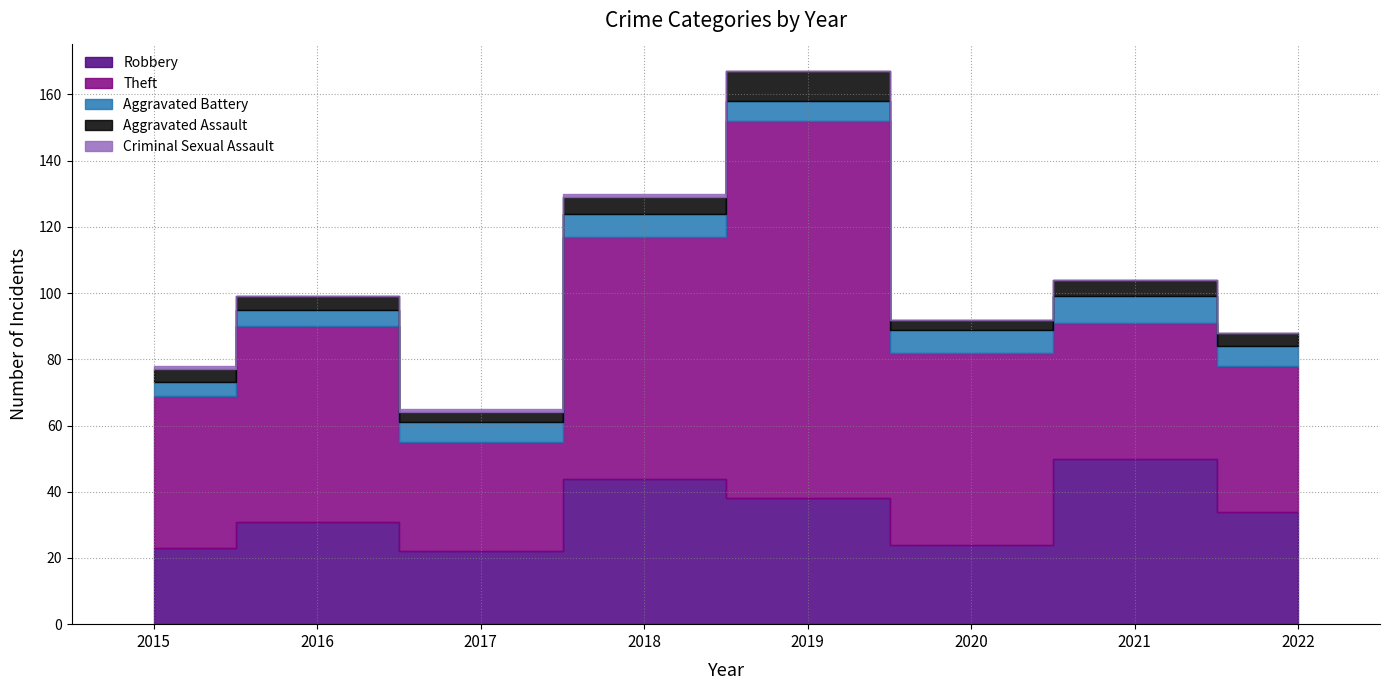

How many interior local peaks does the Aggravated Battery series have?

2